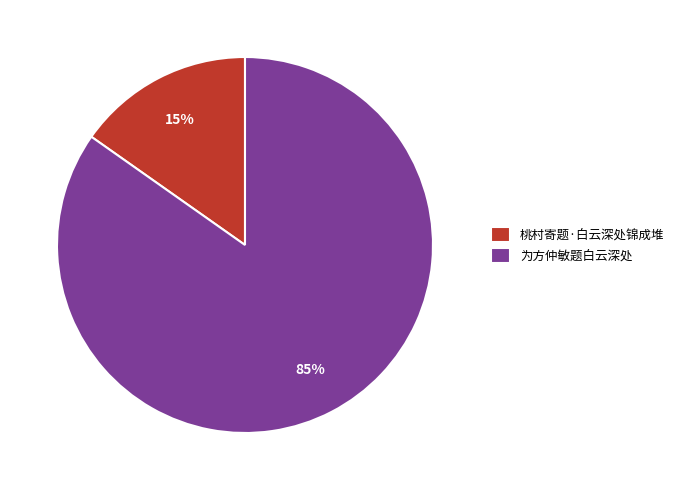

To the nearest percent, what is the difference between the 为方仲敏题白云深处 and 桃村寄题·白云深处锦成堆 slice percentages?

70%